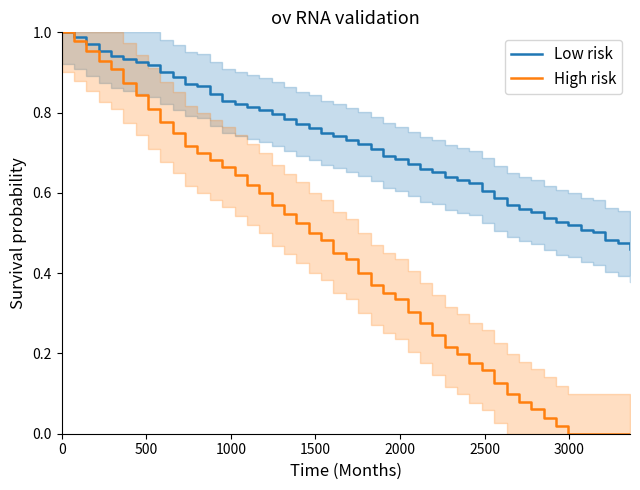

Is this an area chart (filled region under the line)?

No